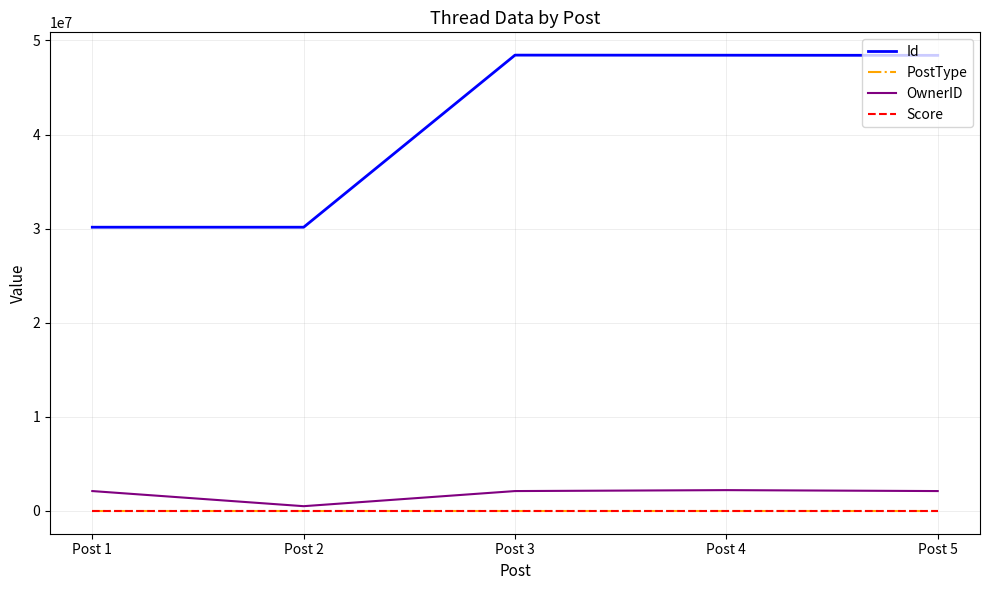

What is the sum of the PostType values at Post 5 and Post 3?

6